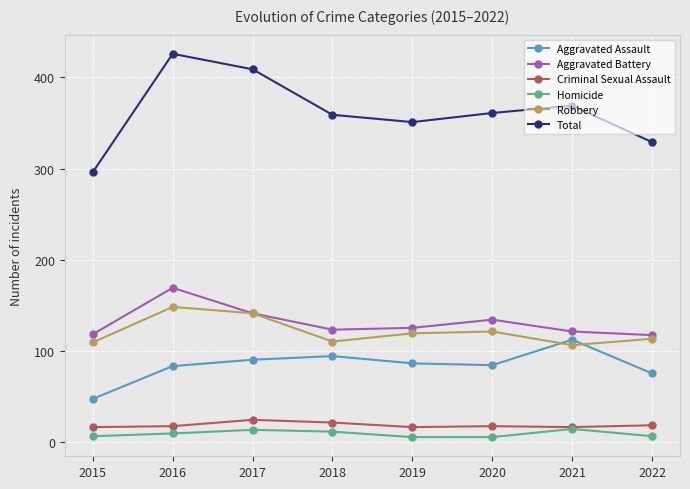

True or false: Homicide and Total cross at least once.

False